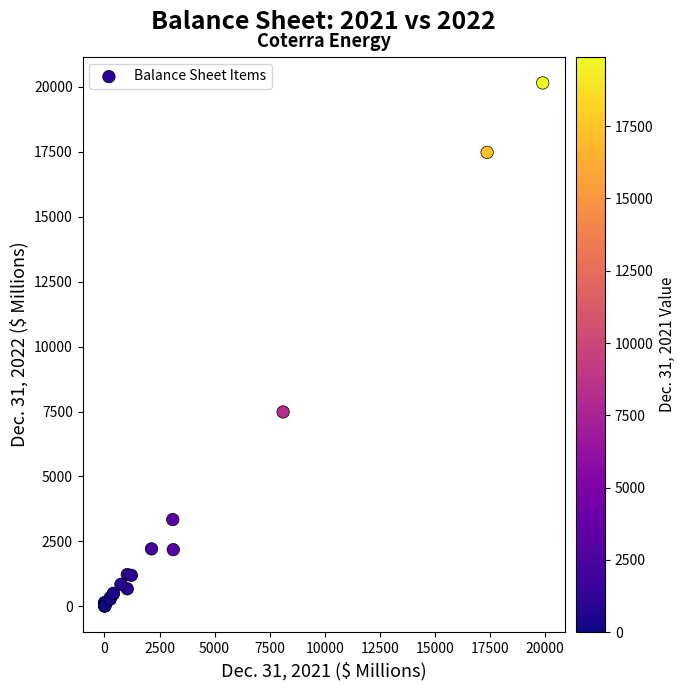

What Y value in the scatter plot is closest to 10081?

7484